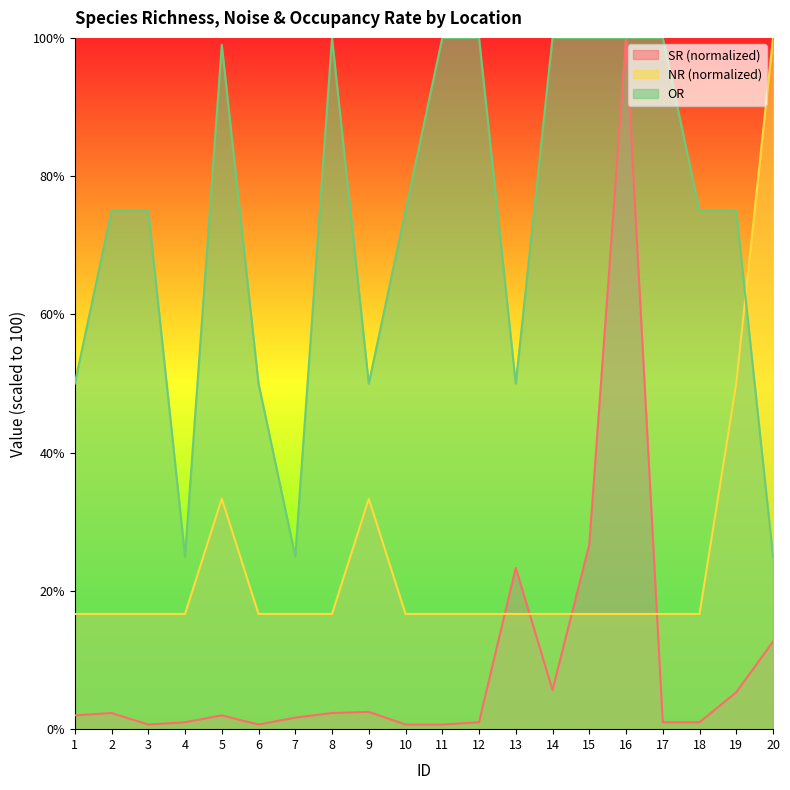

Which series has the largest range (max minus min)?

SR (normalized)